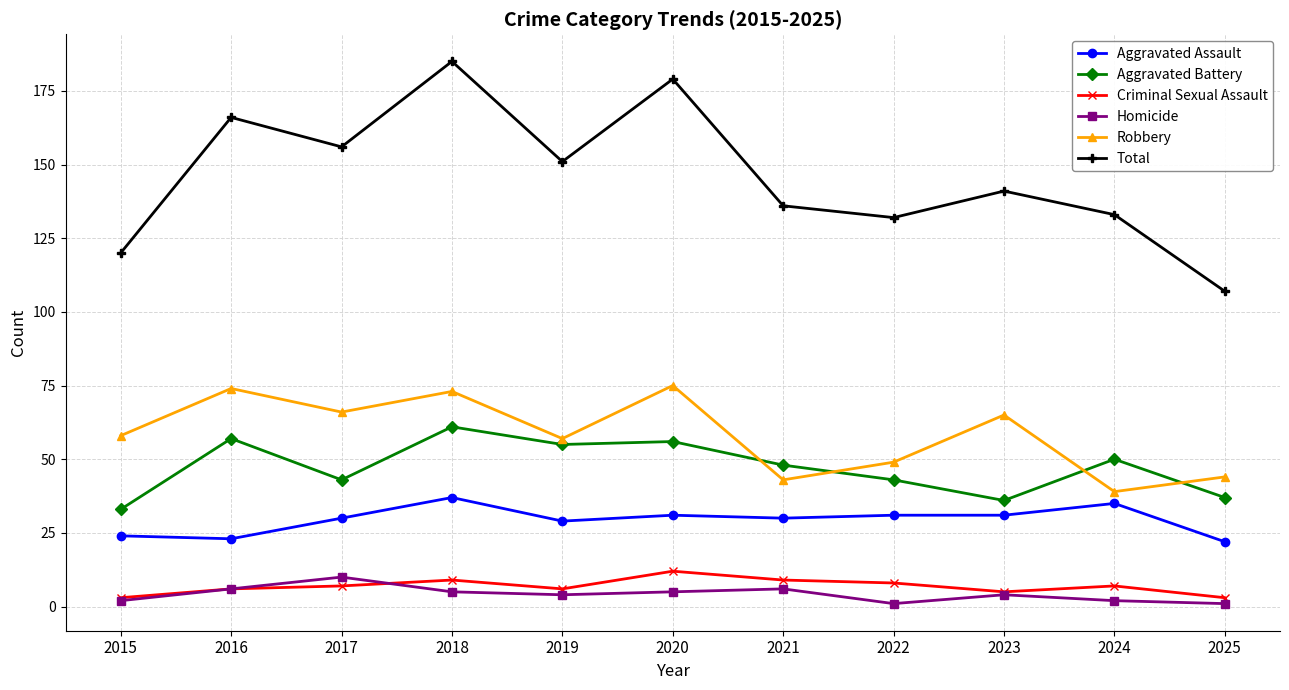

Reading left to right, list all the values displayed in this chart.

Aggravated Assault: 24	23	30	37	29	31	30	31	31	35	22
Aggravated Battery: 33	57	43	61	55	56	48	43	36	50	37
Criminal Sexual Assault: 3	6	7	9	6	12	9	8	5	7	3
Homicide: 2	6	10	5	4	5	6	1	4	2	1
Robbery: 58	74	66	73	57	75	43	49	65	39	44
Total: 120	166	156	185	151	179	136	132	141	133	107